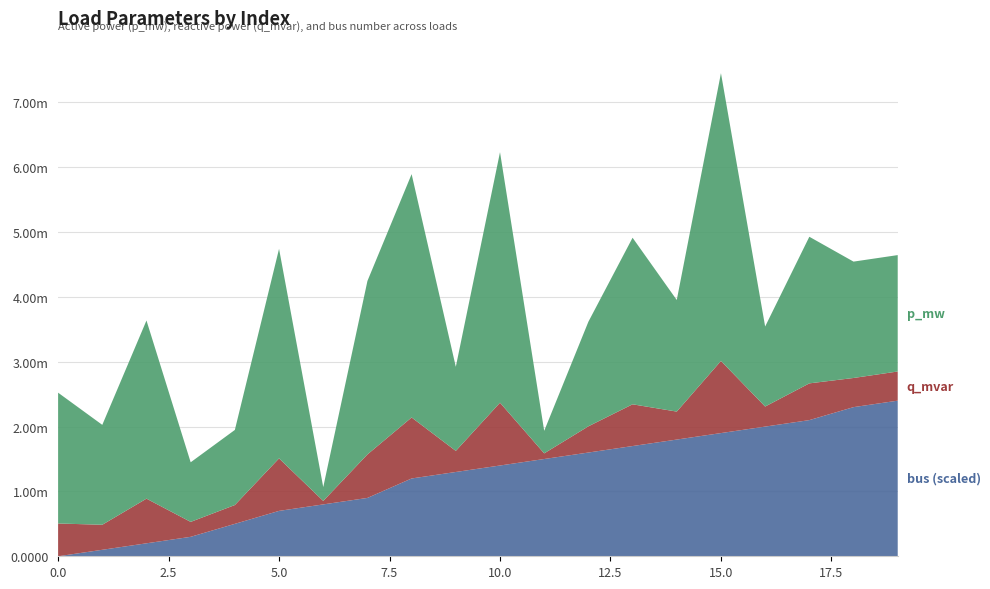

Reading left to right, what are all the values shown in this chart?

p_mw: 0.0	0.0	0.0	0.0	0.0	0.0	0.0	0.0	0.0	0.0	0.0	0.0	0.0	0.0	0.0	0.0	0.0	0.0	0.0	0.0
q_mvar: 0.0	0.0	0.0	0.0	0.0	0.0	0.0	0.0	0.0	0.0	0.0	0.0	0.0	0.0	0.0	0.0	0.0	0.0	0.0	0.0
bus: 0.0	1.0	2.0	3.0	5.0	7.0	8.0	9.0	12.0	13.0	14.0	15.0	16.0	17.0	18.0	19.0	20.0	21.0	23.0	24.0